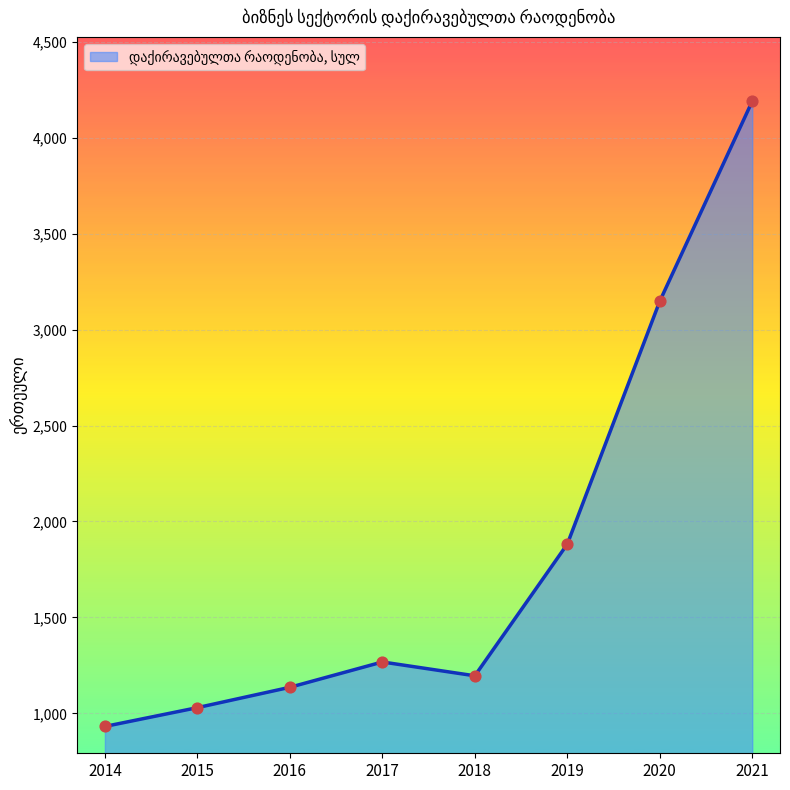

Which has a higher value, 2017 or 2016?

2017